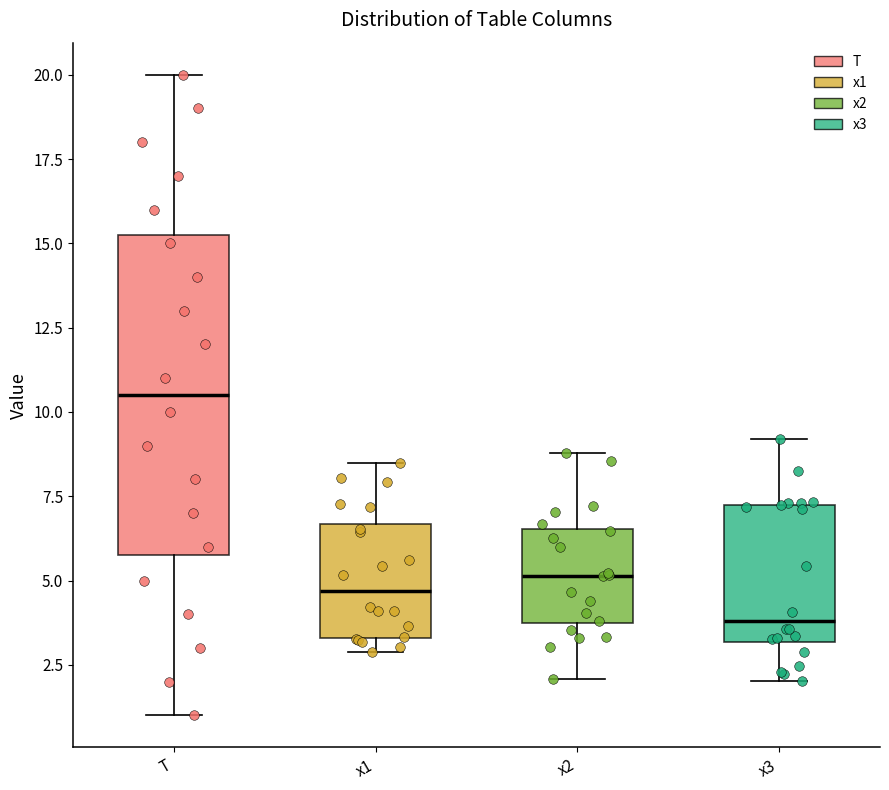

Where is the upper edge of the box for x1 on the y-axis? The values are not printed on the chart, so give them approximately, as read against the axis.

6.5